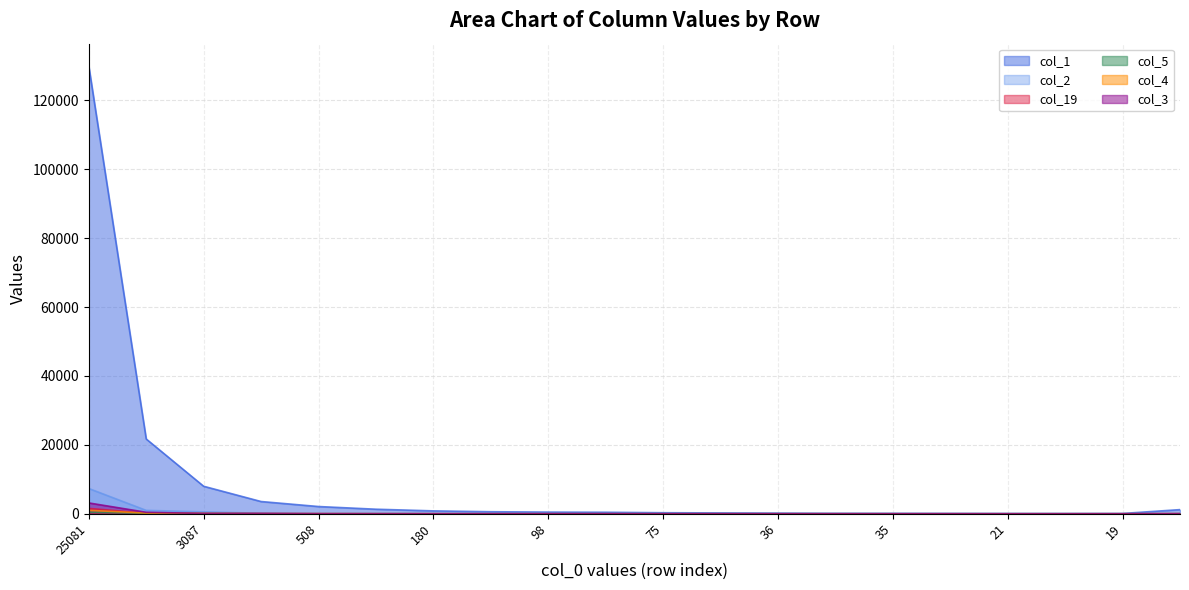

What is the value of the col_3 point at the 8th from the left?

6